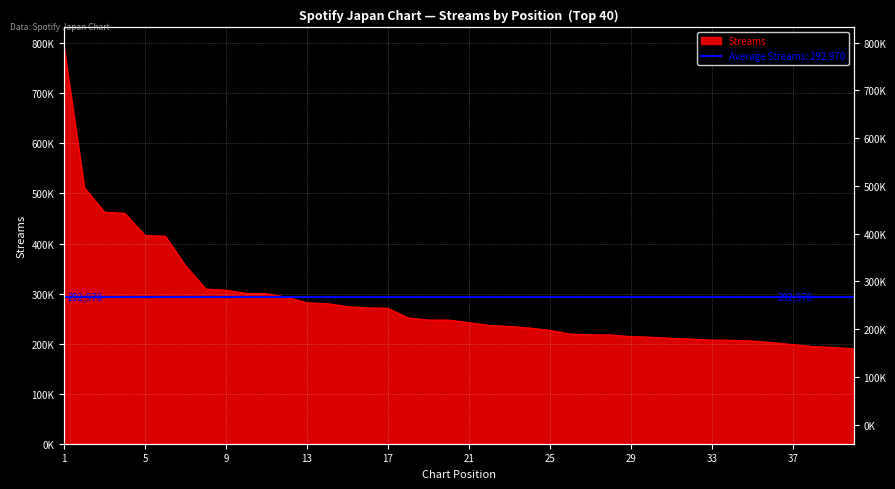

Which label corresponds to the largest value in the chart?

1